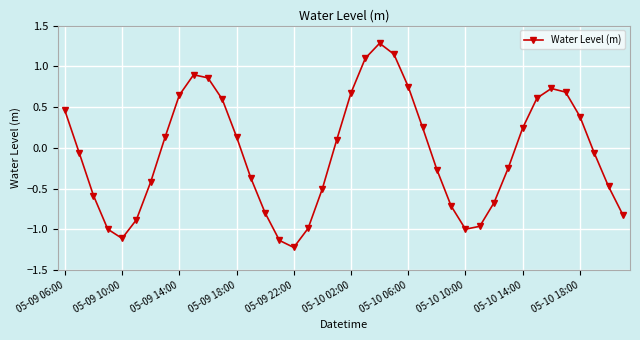

What is the difference between the maximum and minimum values?

2.5